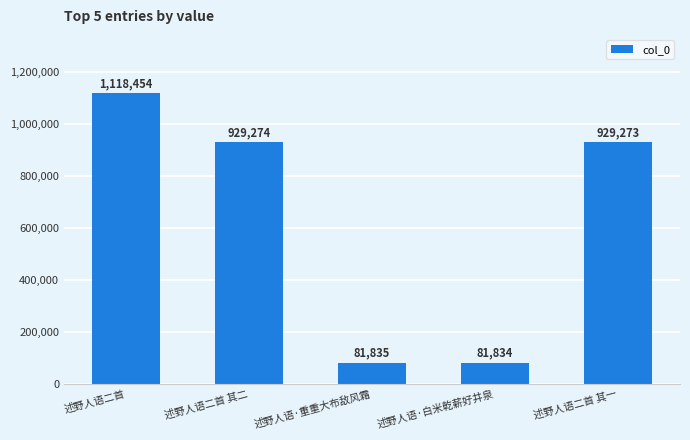

Is it true that the value at 述野人语·重重大布敌风霜 is 133152?

False